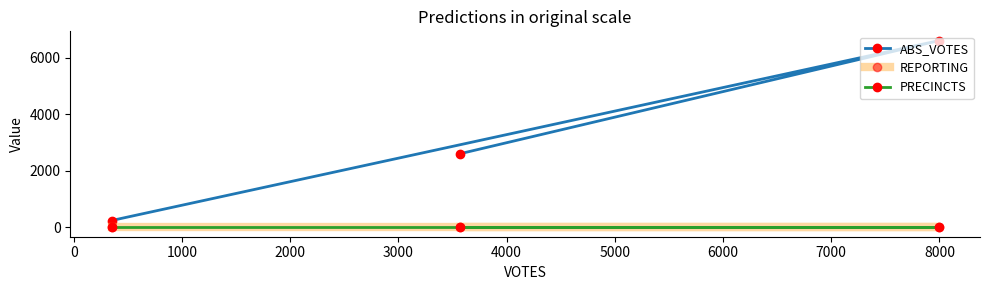

Does the chart have visible grid lines?

No